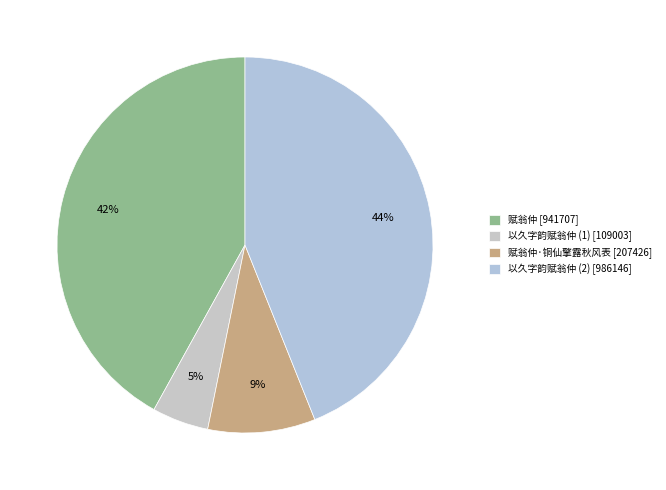

Count the number of slices in the pie.

4